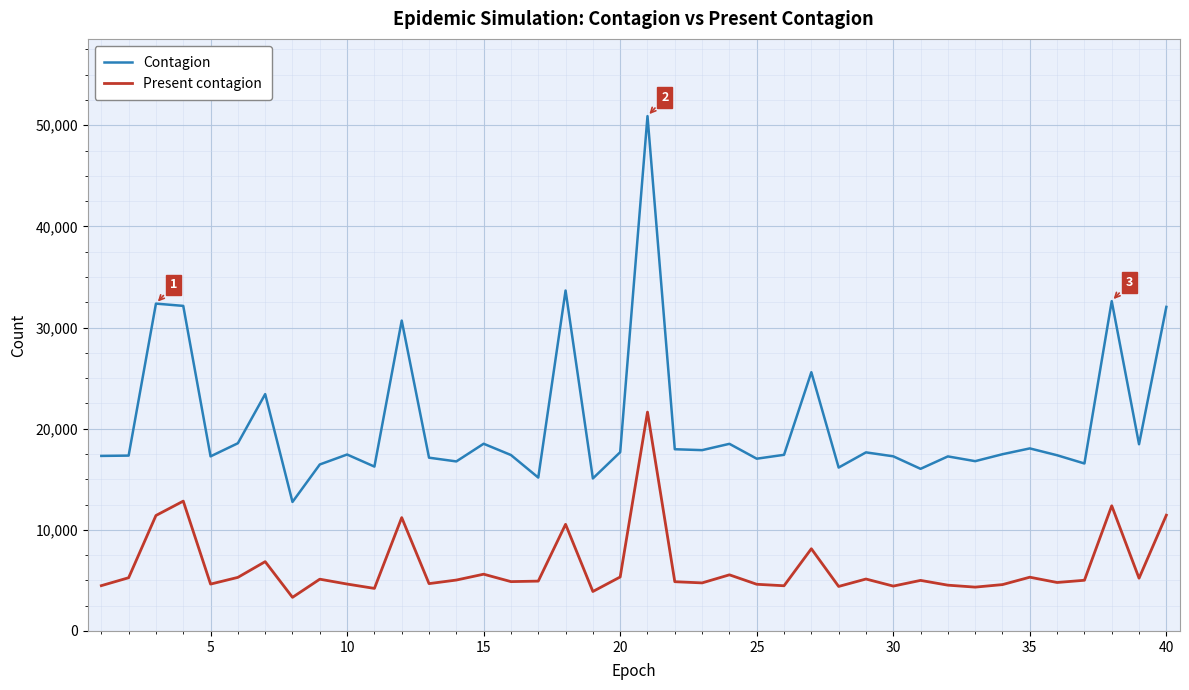

Which series has the widest spread of values?

Contagion